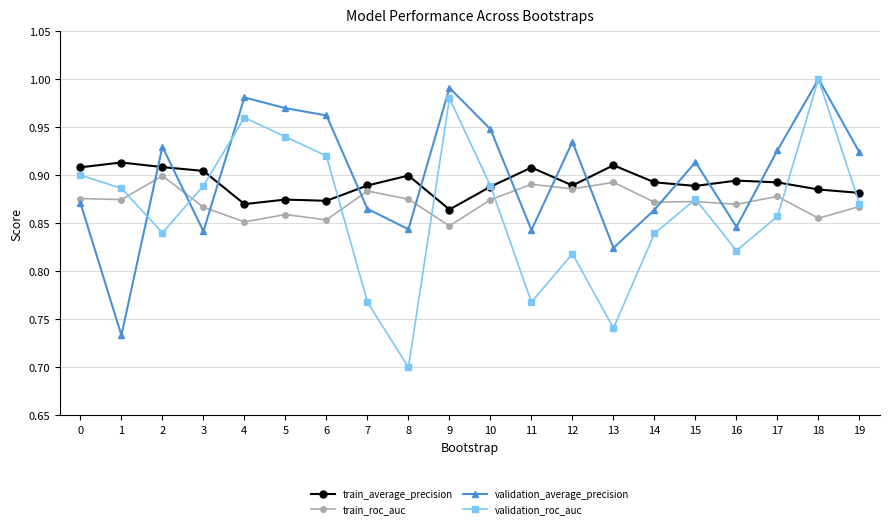

Between 15 and 16, which series saw the biggest shift?

validation_average_precision